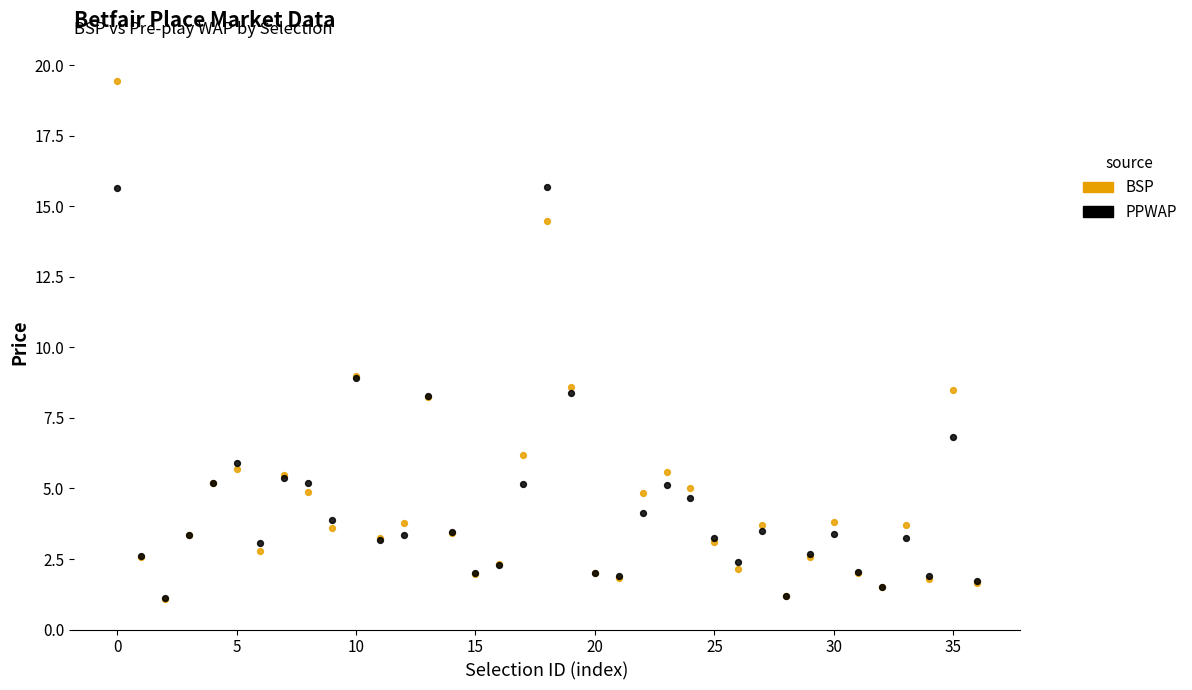

Which series reaches the maximum Y coordinate?

BSP